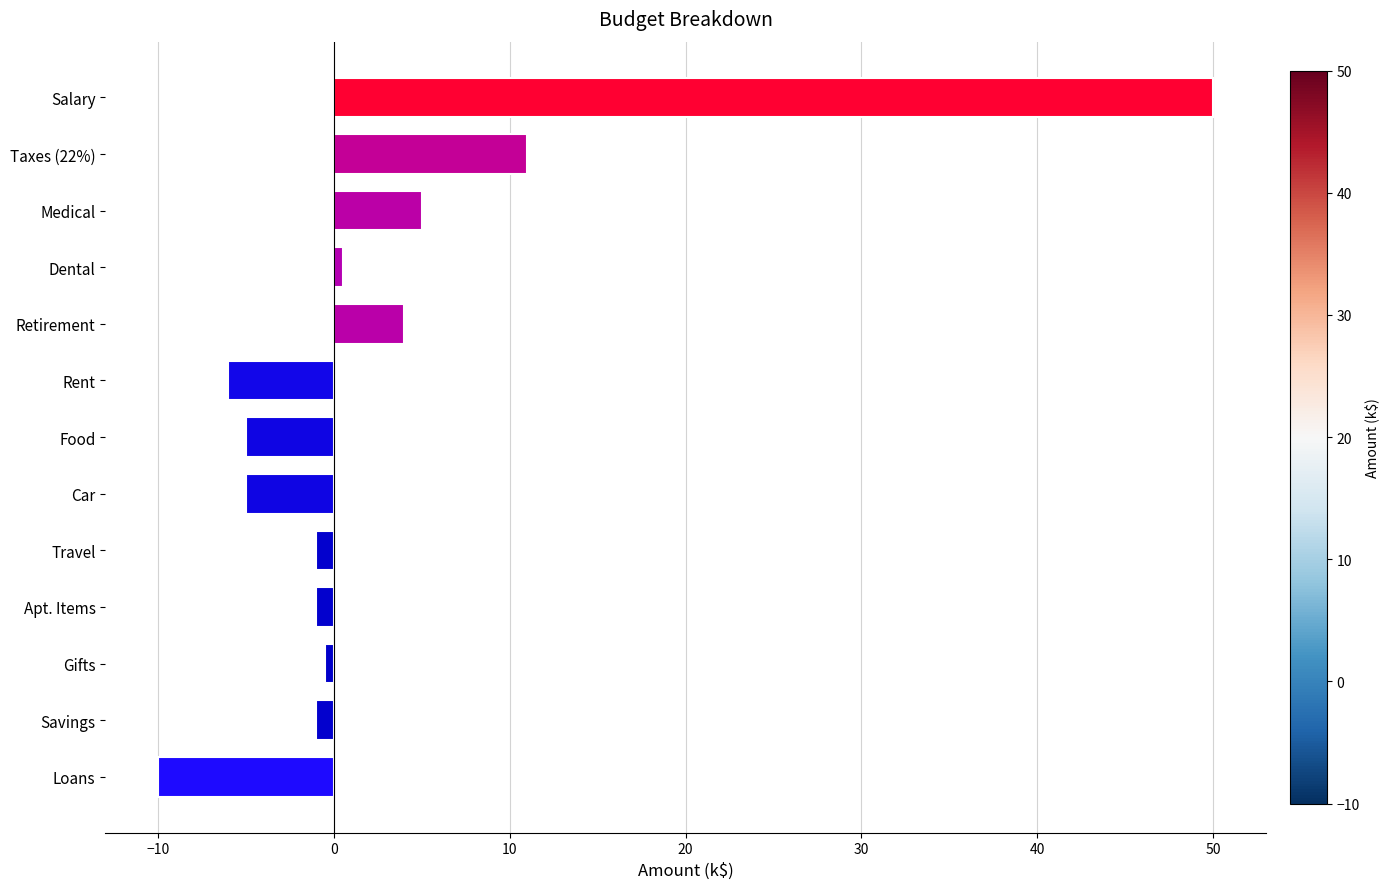

Reading top to bottom, transcribe all the data shown in this chart.

50.0	11.0	5.0	0.5	4.0	-6.0	-5.0	-5.0	-1.0	-1.0	-0.5	-1.0	-10.0